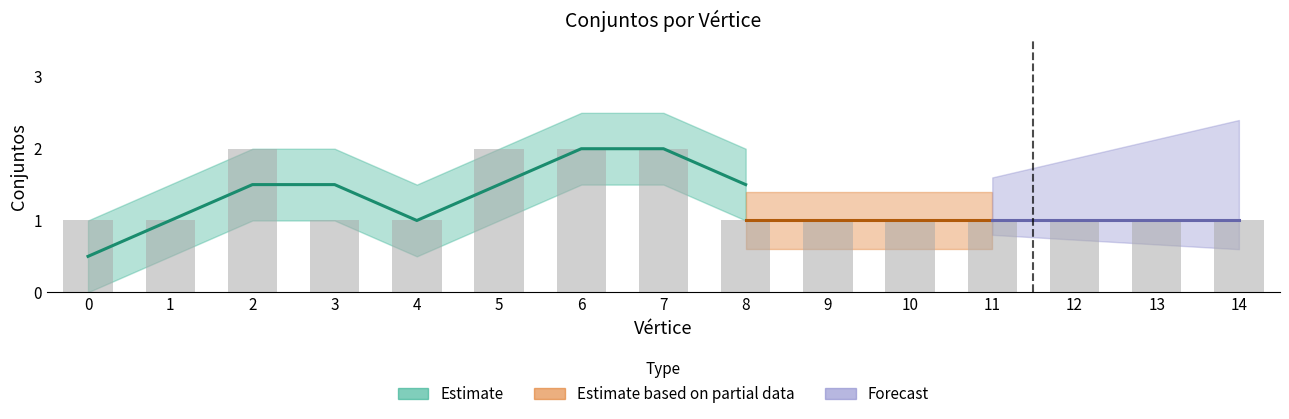

What is the difference between the values at 0 and 2?

1